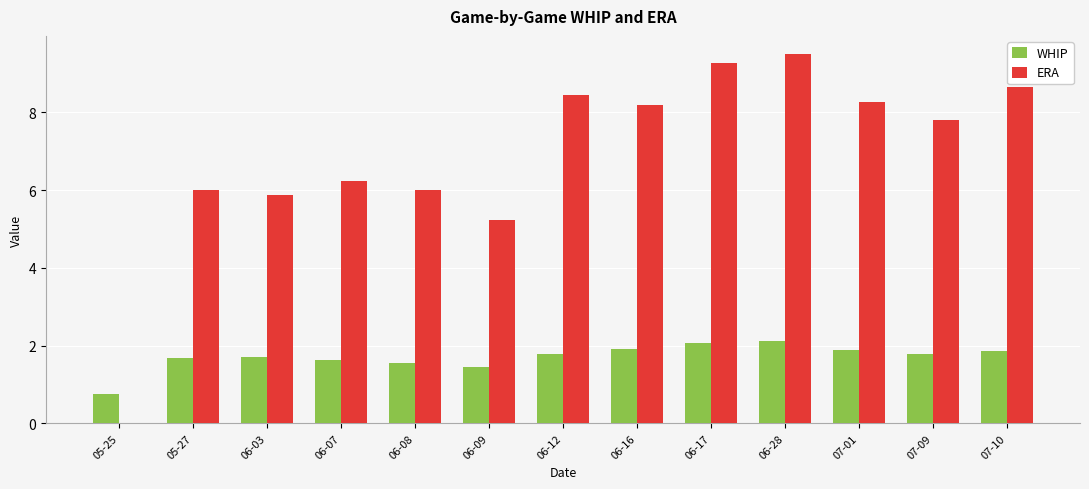

Is the value of ERA at 05-27 greater than the value of WHIP at 06-28?

Yes